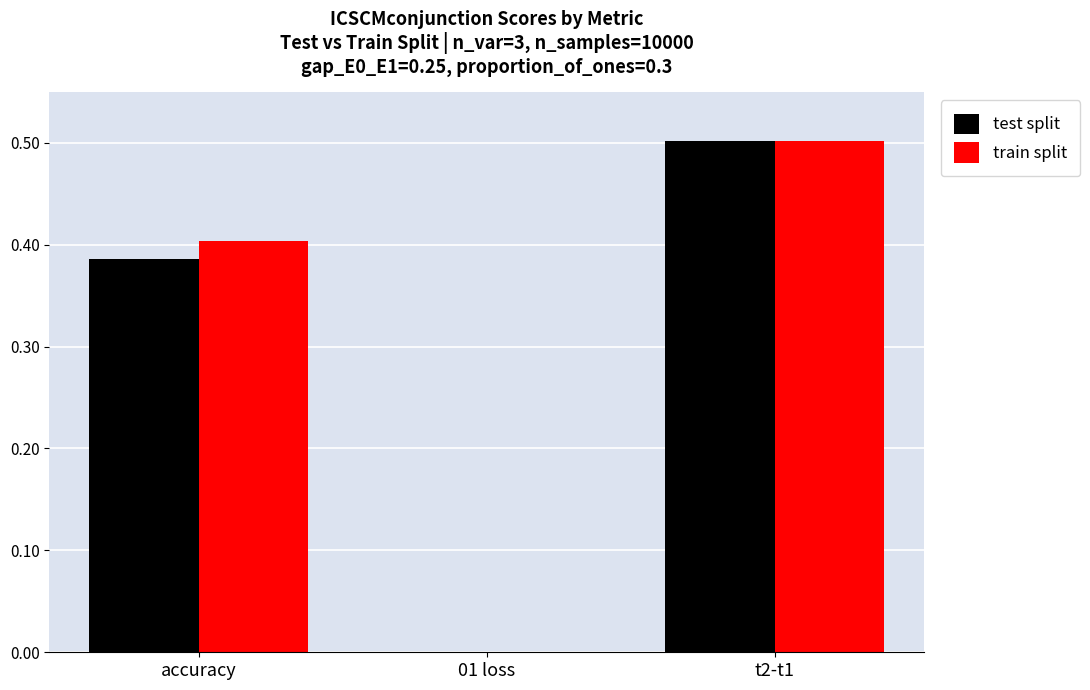

Is it true that test split equals 0.3 at 01 loss?

False